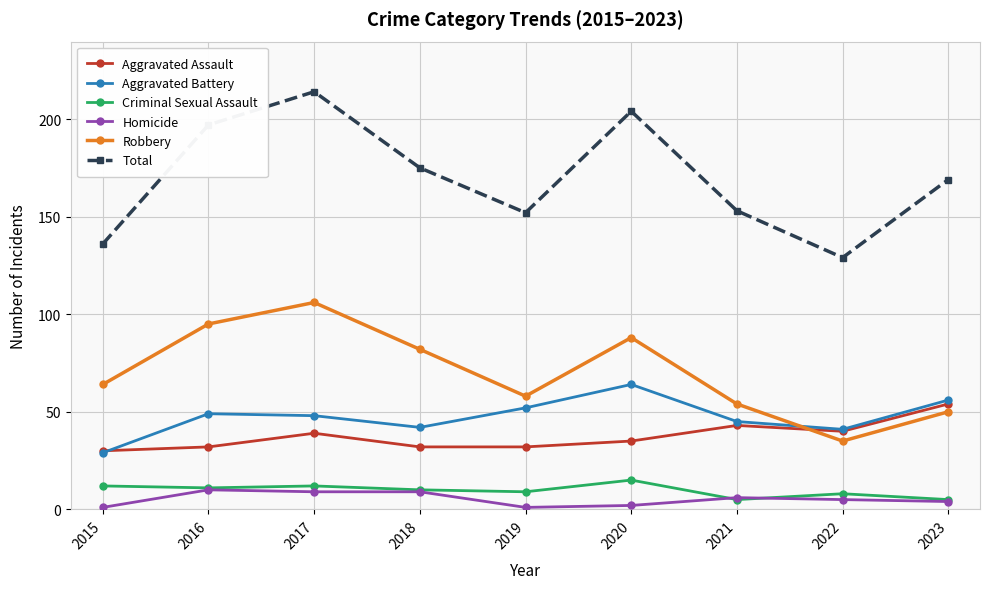

Rank the series by their maximum value, from highest to lowest.

Total, Robbery, Aggravated Battery, Aggravated Assault, Criminal Sexual Assault, Homicide